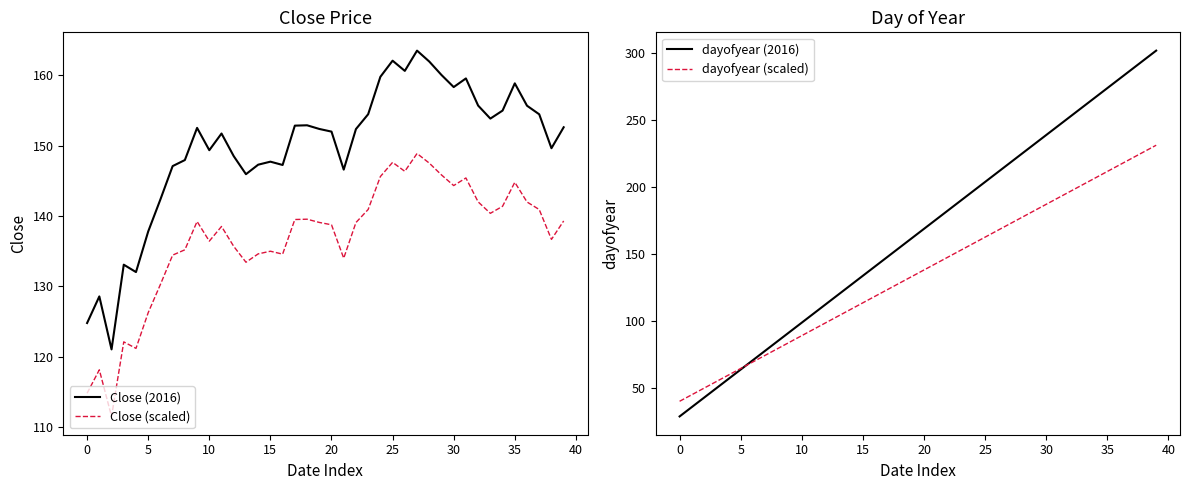

At which label does dayofyear (2016) first exceed 169?

21